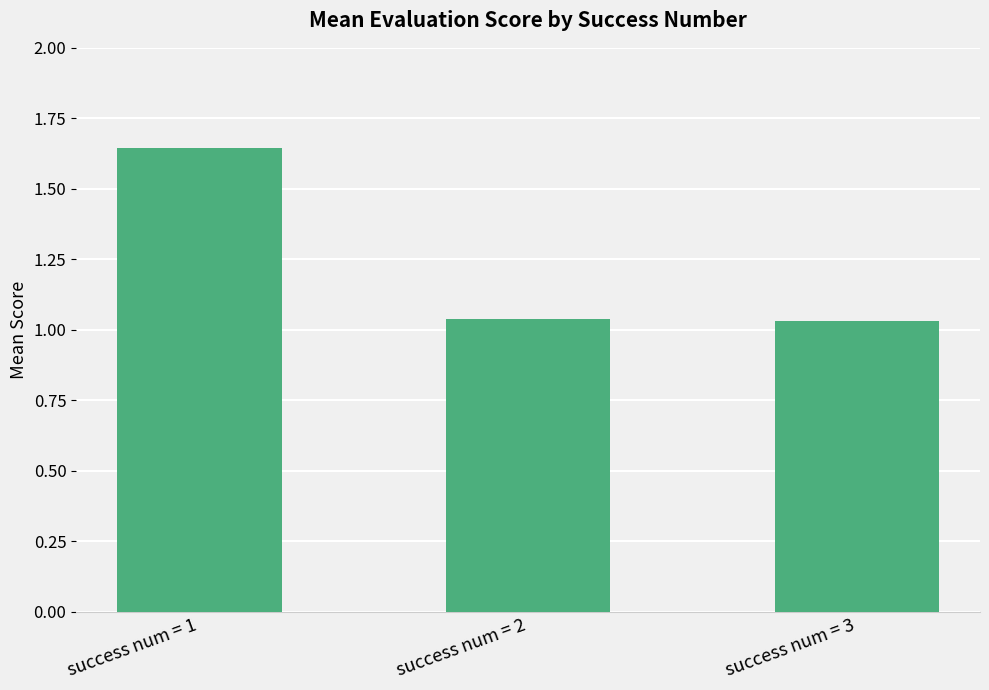

Which has a higher value, success num = 1 or success num = 2?

success num = 1